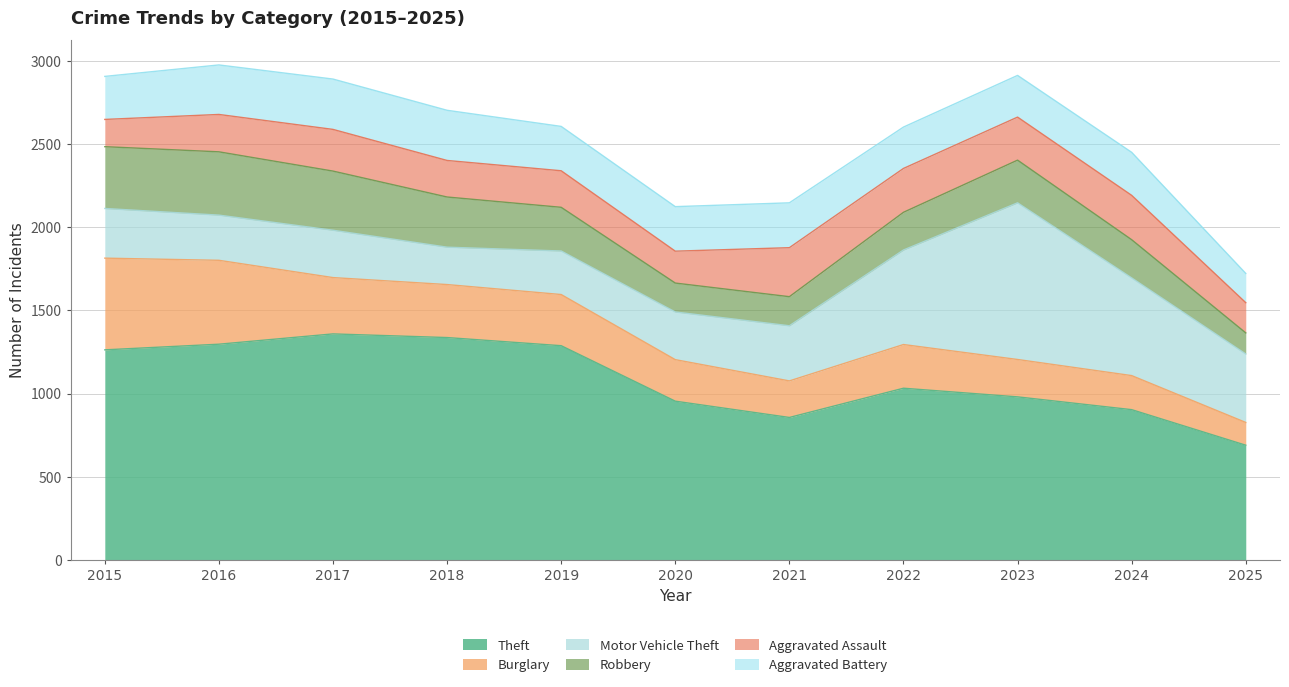

Which series has the widest spread of values?

Motor Vehicle Theft